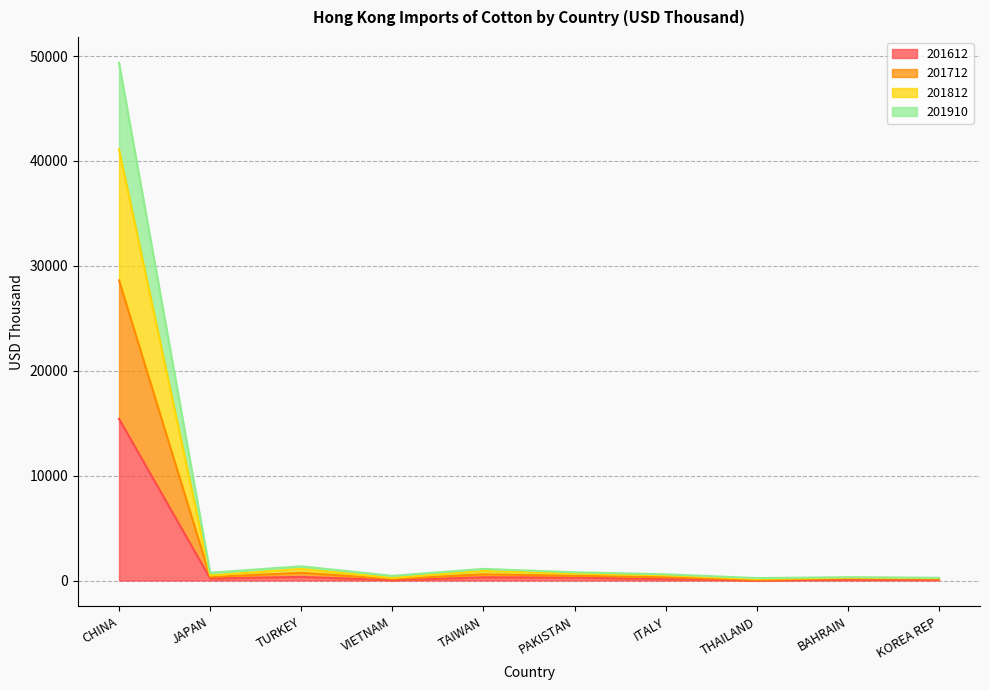

Is it true that 201910 equals 840.7 at TAIWAN?

False